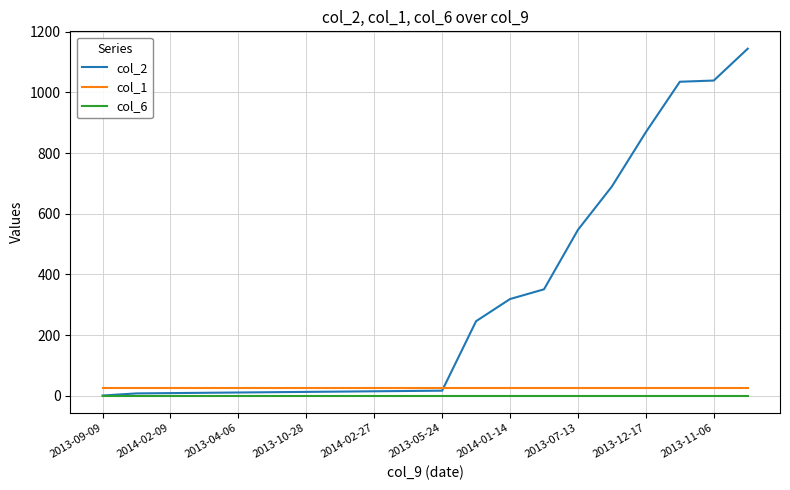

How many lines are shown in the chart?

3